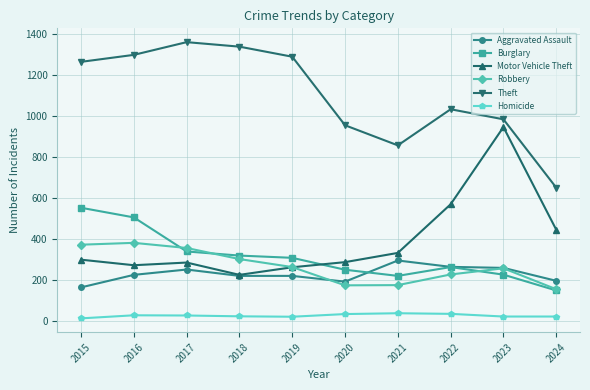

Which series changed the most between 2023 and 2024?

Motor Vehicle Theft